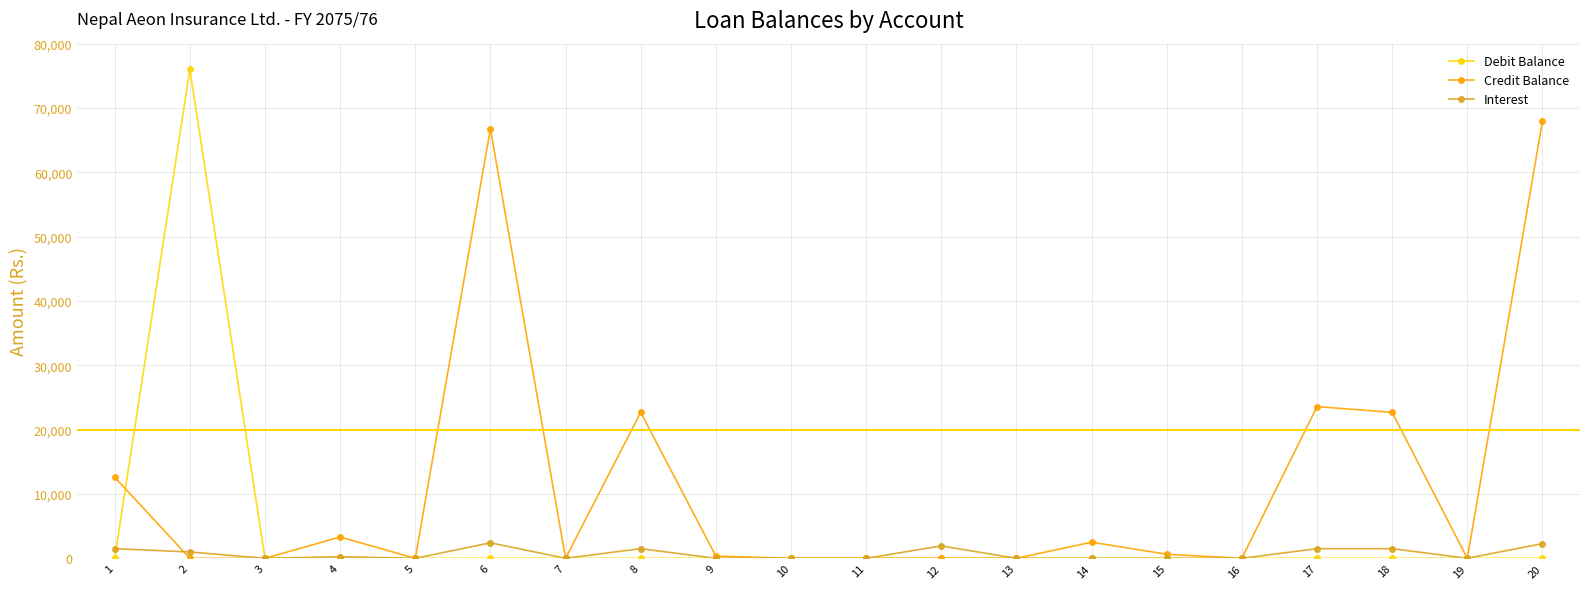

At which label does Credit Balance first exceed 345?

1